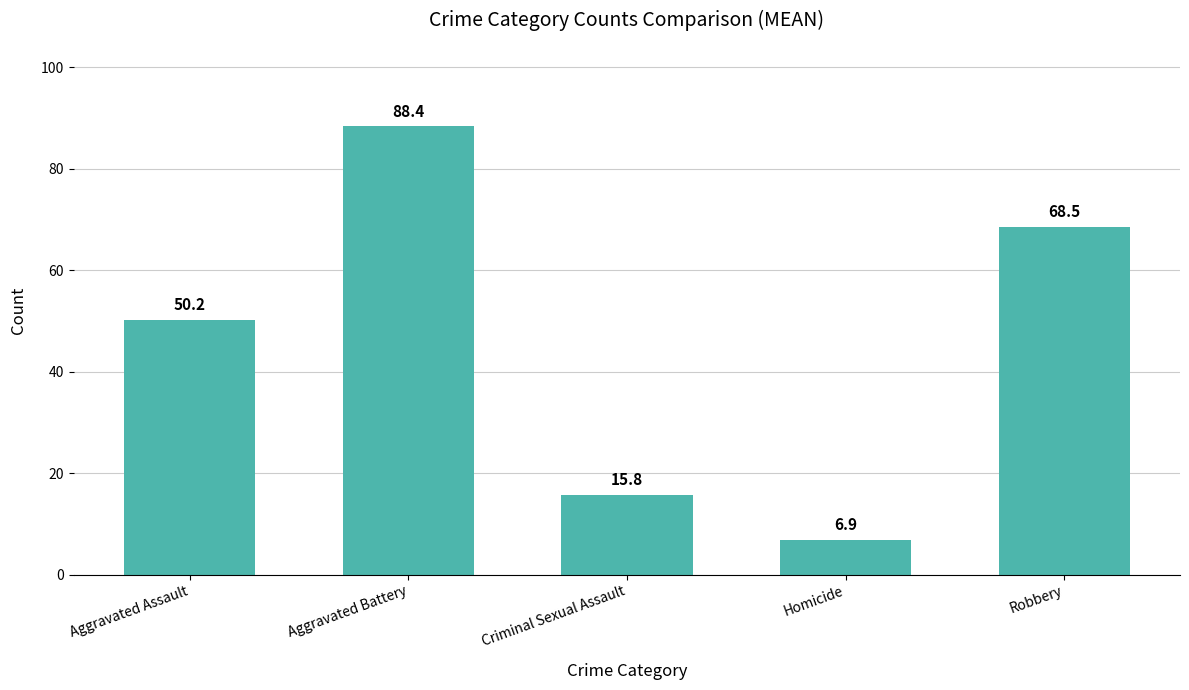

At which label does the data first exceed 50?

Aggravated Assault